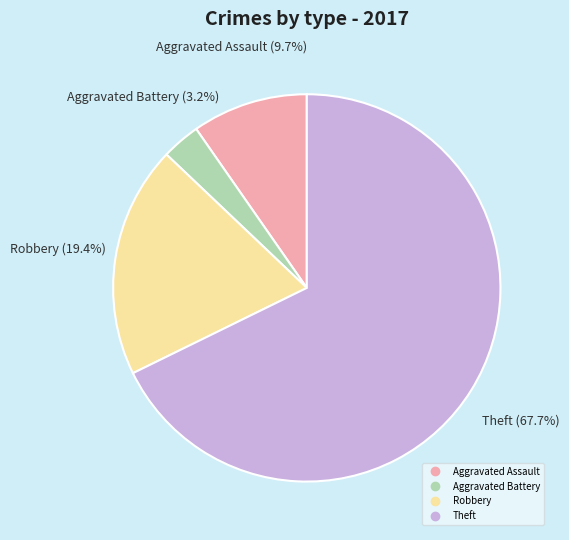

Is there a majority slice in this chart?

Yes